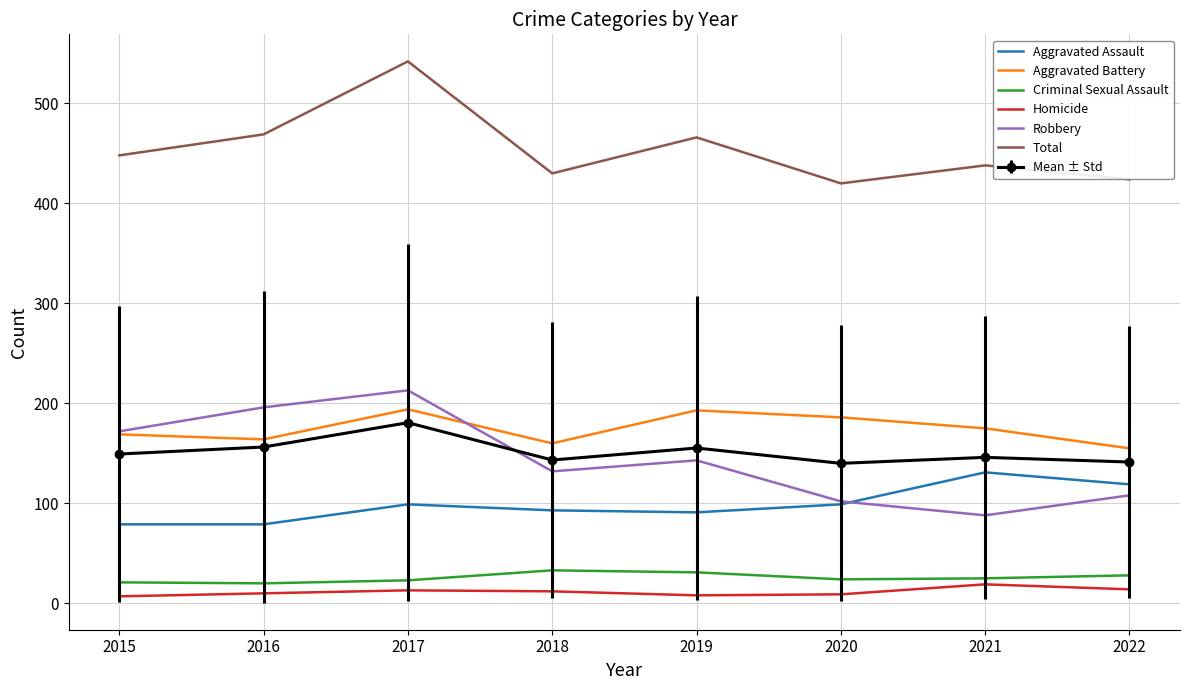

Is it true that Aggravated Battery equals 72.2 at 2019?

False